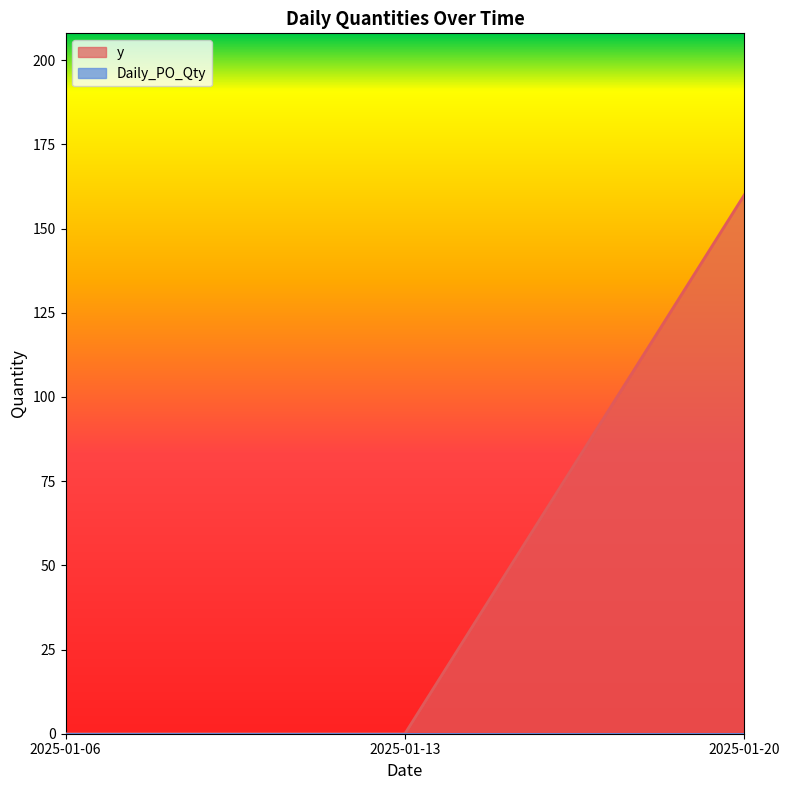

How many data points are above 0?

1